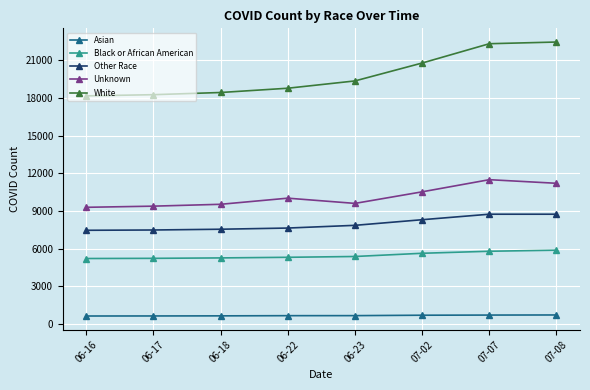

What is the total value across all series at 06-23?

42871